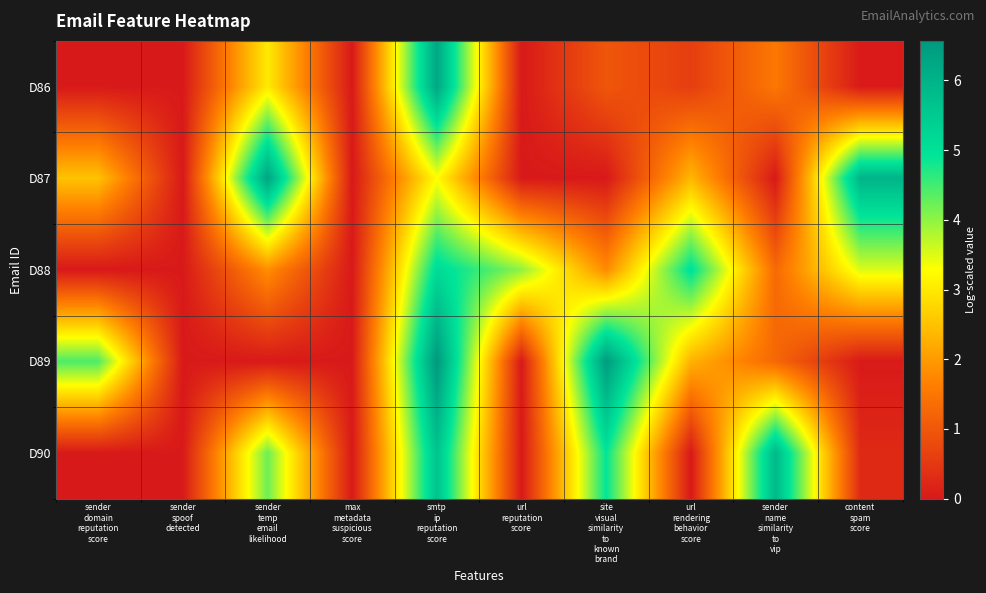

At which category is the sum across all series the highest?

smtp
ip
reputation
score